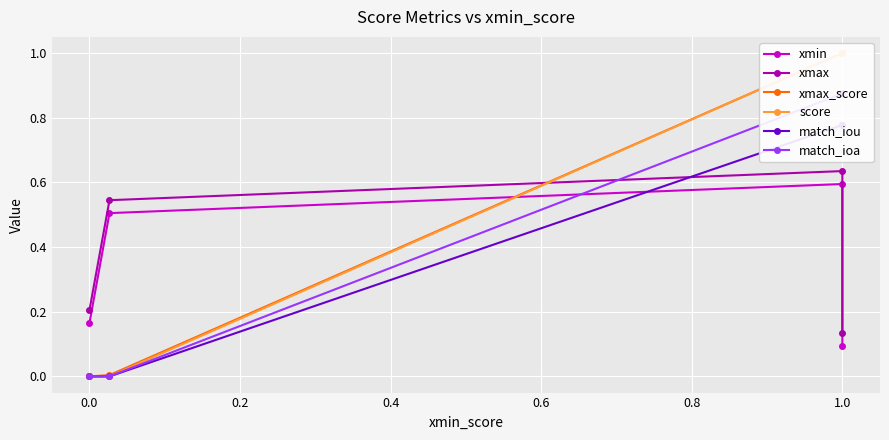

How many series are shown in this chart?

6